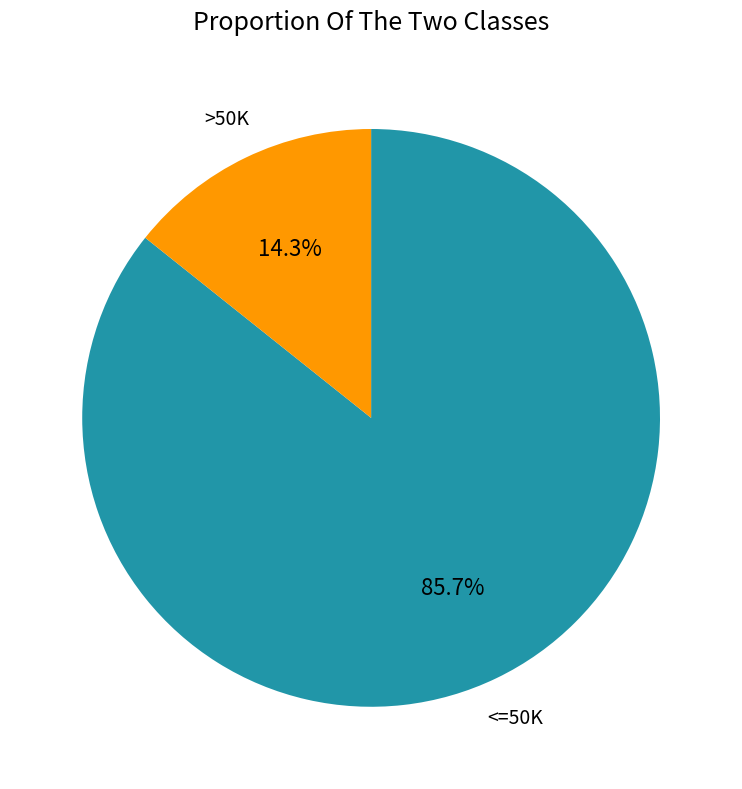

Is there any slice that represents more than half of the pie?

Yes